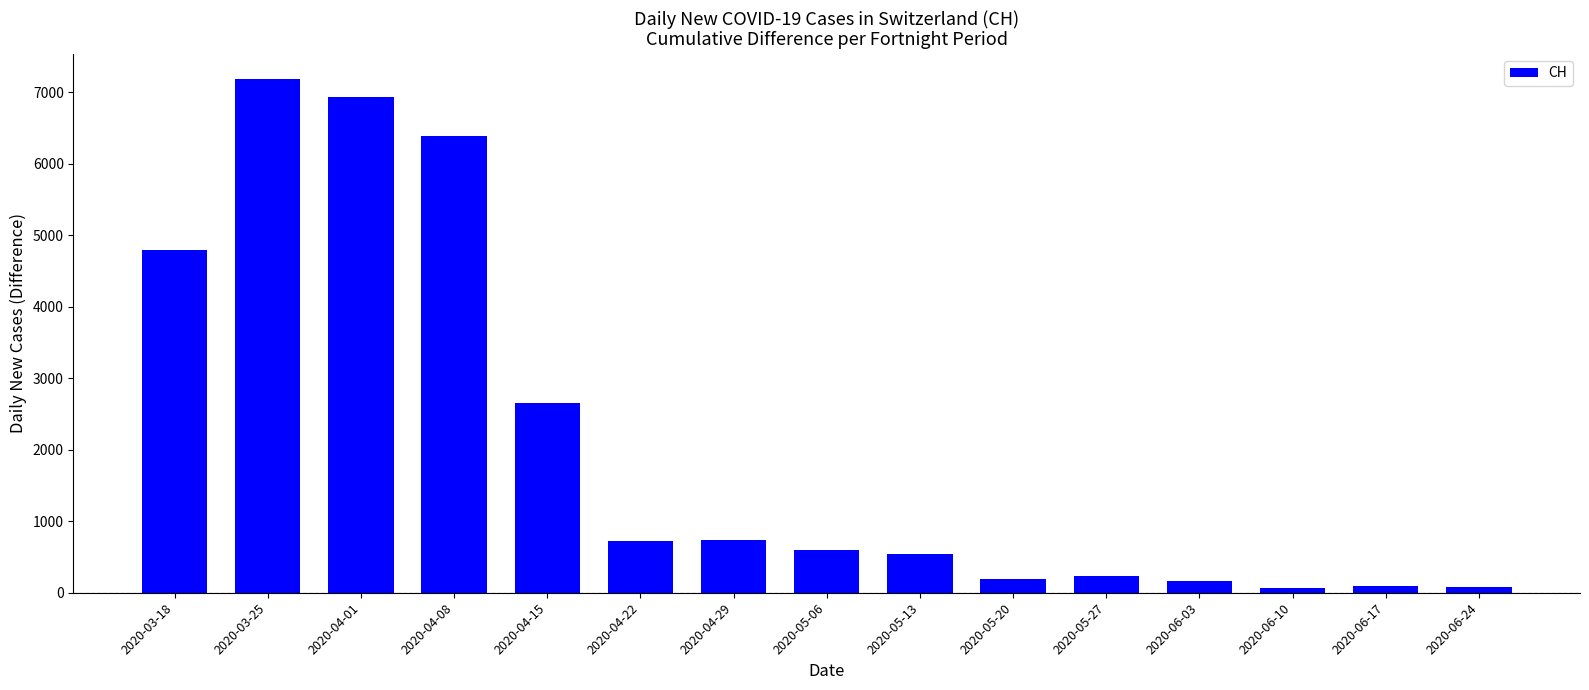

At which label does the data first exceed 602?

2020-03-18